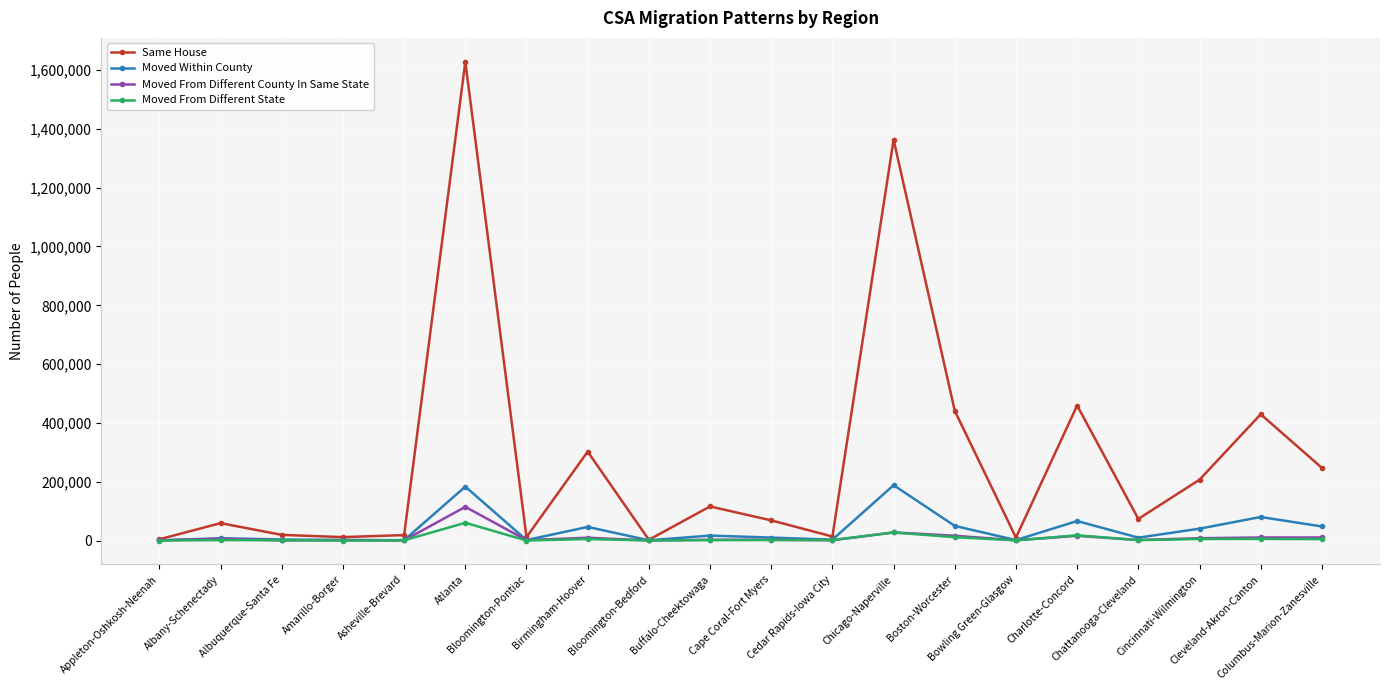

Which series has the largest range (max minus min)?

Same House